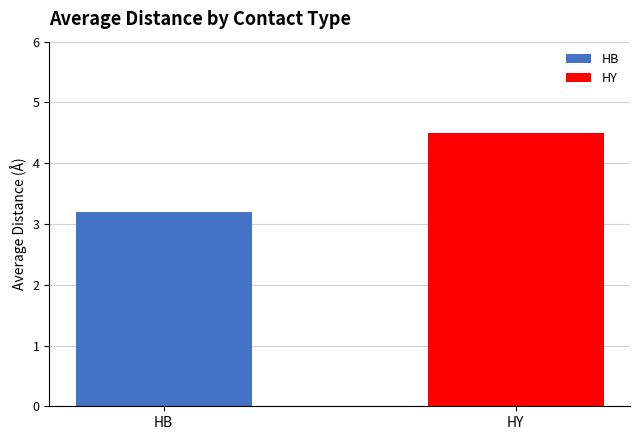

Does the chart contain any negative values?

No